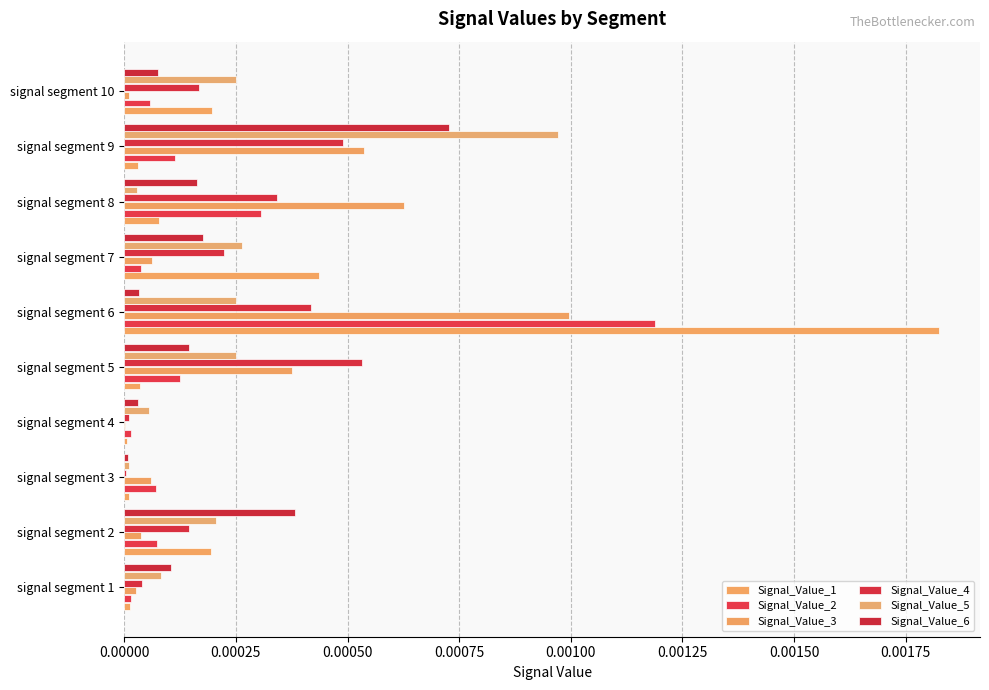

Rank the series by their maximum value, from lowest to highest.

Signal_Value_4, Signal_Value_6, Signal_Value_5, Signal_Value_3, Signal_Value_2, Signal_Value_1